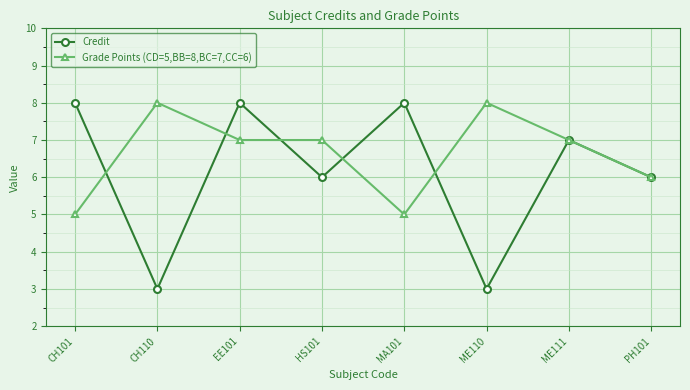

Rank the series by their average value, from highest to lowest.

Grade Points (CD=5,BB=8,BC=7,CC=6), Credit